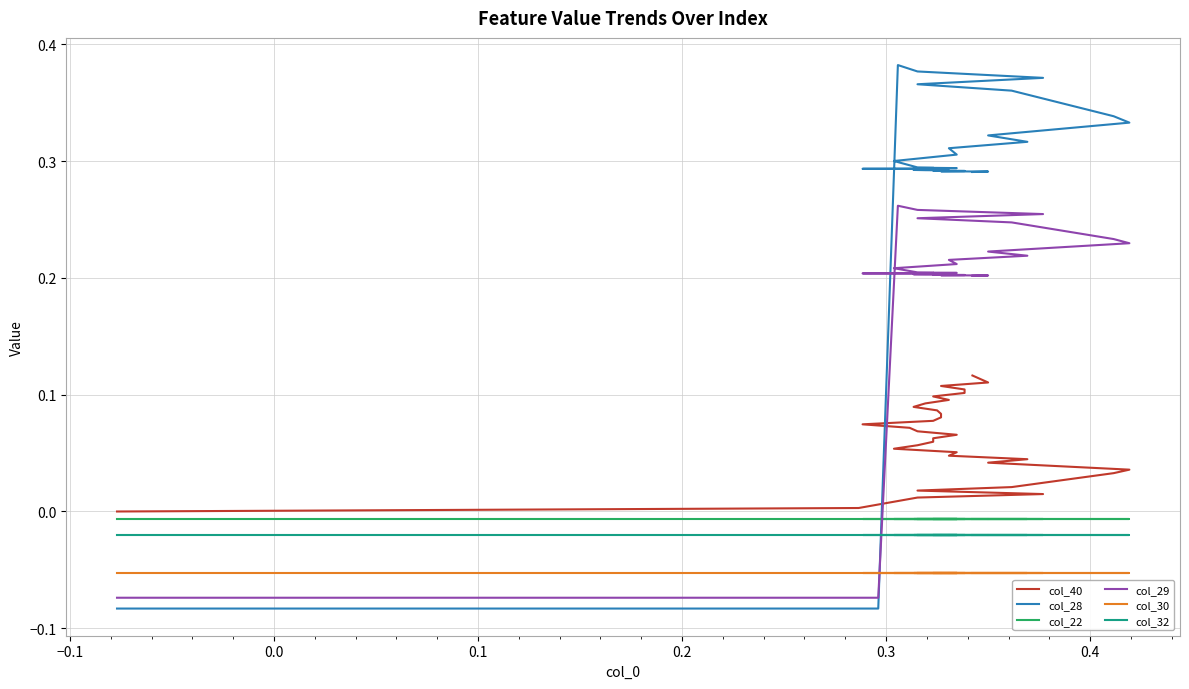

What is the difference between the second highest and second lowest values in the col_29 series?

0.3